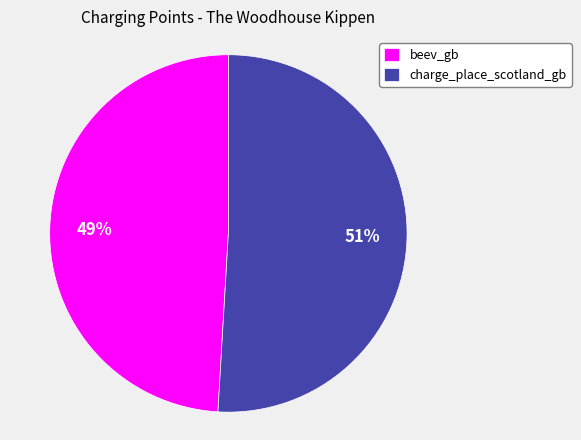

Which has a higher value, beev_gb or charge_place_scotland_gb?

charge_place_scotland_gb